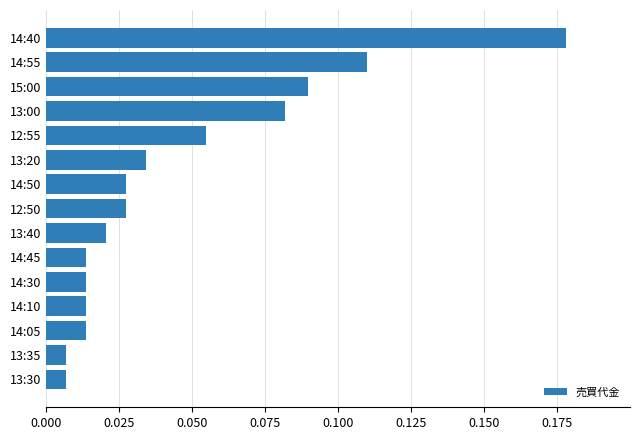

What is the label of the 3rd bar from the top?

15:00